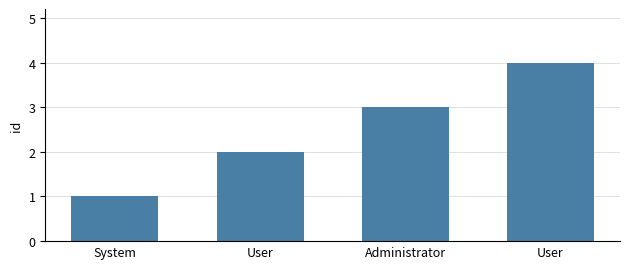

What is the maximum value shown in the chart?

4